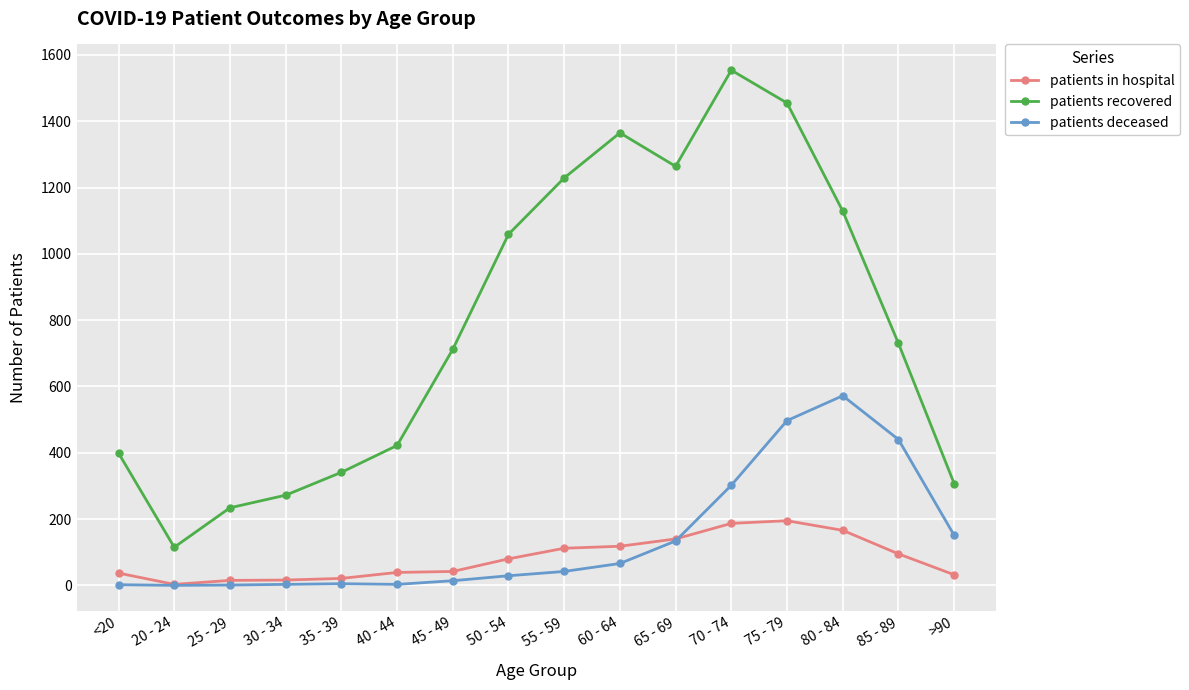

At which category is the sum across all series the highest?

75 - 79